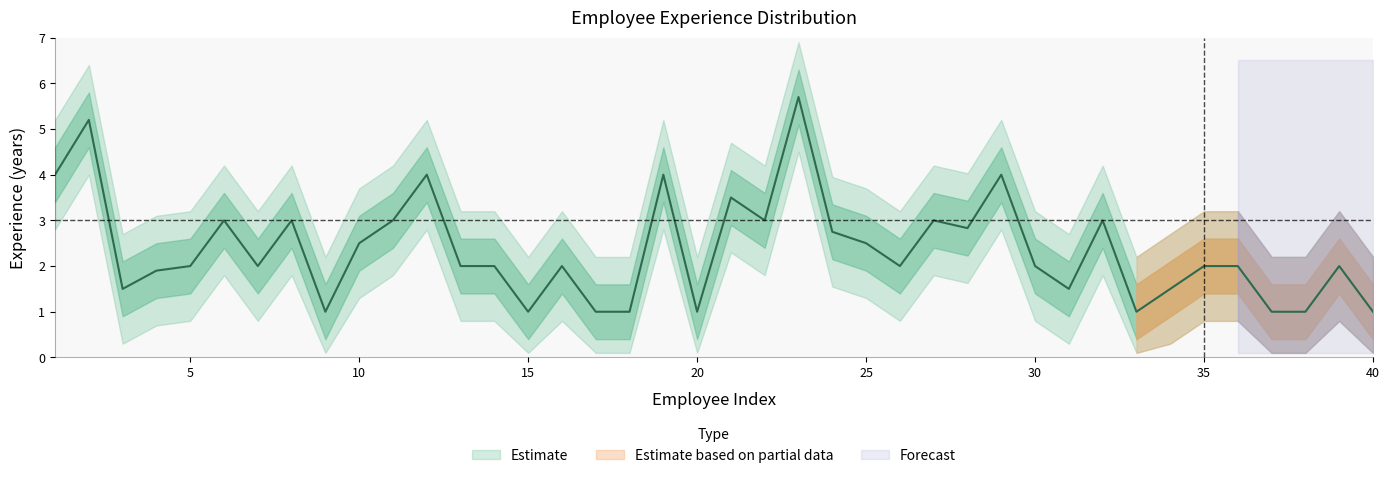

What is the approximate value of Upper2 at 17?

2.2